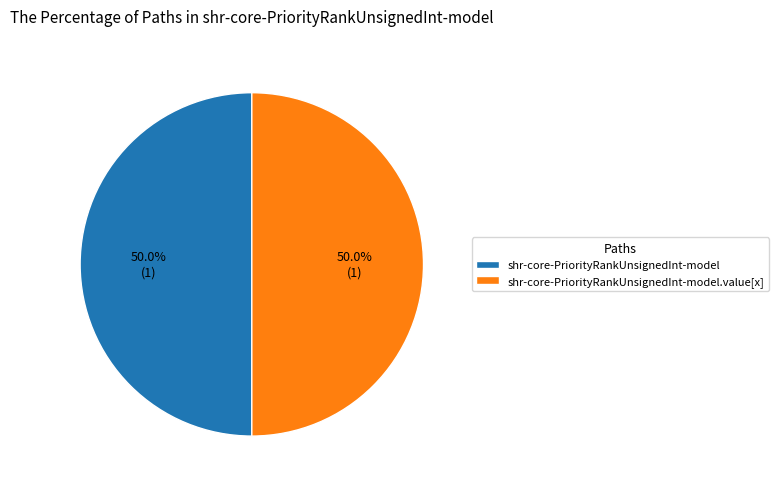

How much of the chart is everything except shr-core-PriorityRankUnsignedInt-model.value[x]?

50.0%